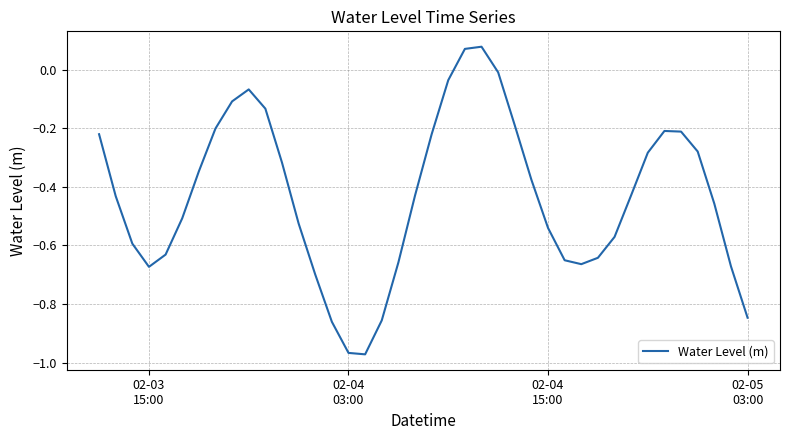

How many interior local valleys (lower than both neighbors) does the data have?

3